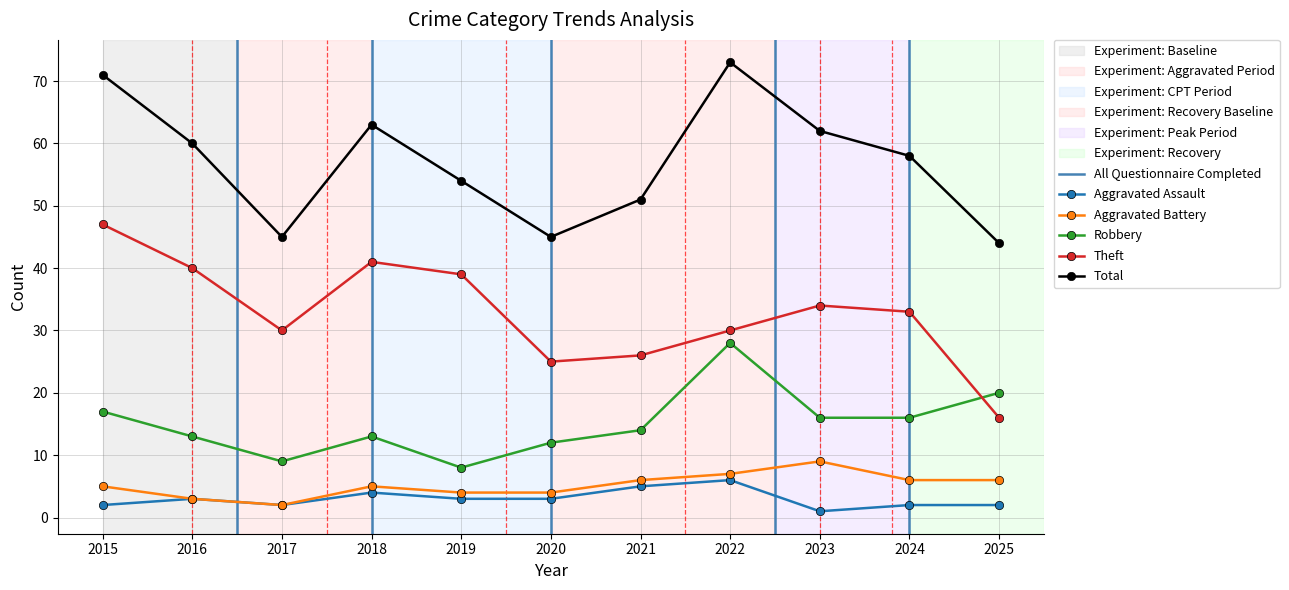

In Total, how many points are lower than both neighbors (excluding endpoints)?

2